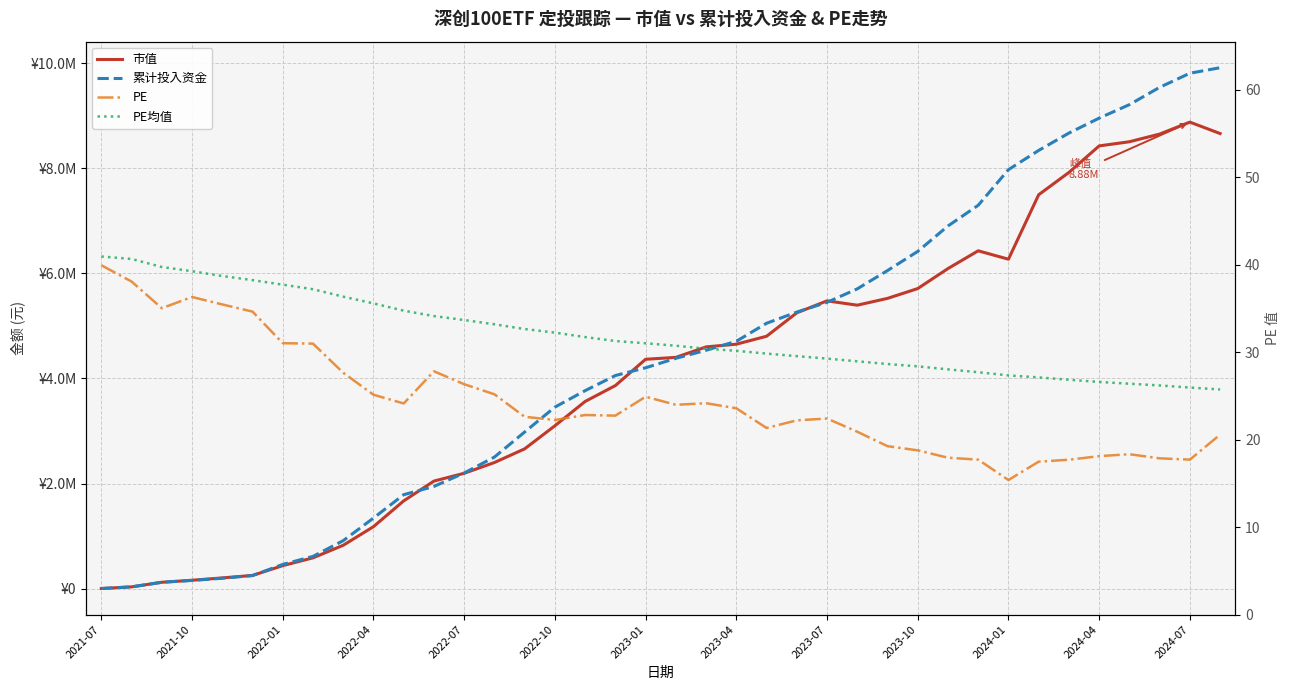

What position from the left is 29?

30